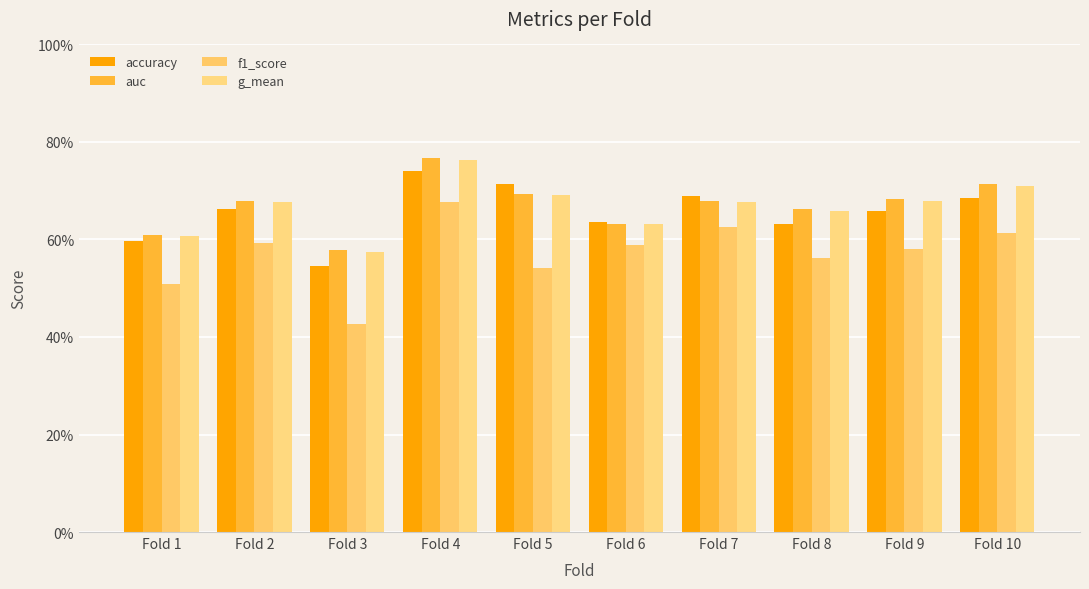

Read the auc value at Fold 5.

0.7